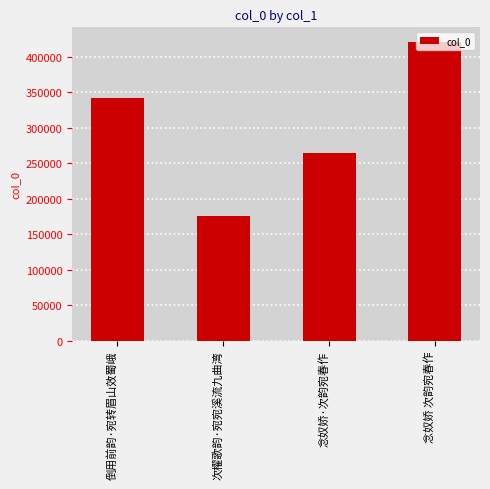

What is the value of the 2nd bar from the left?

175107